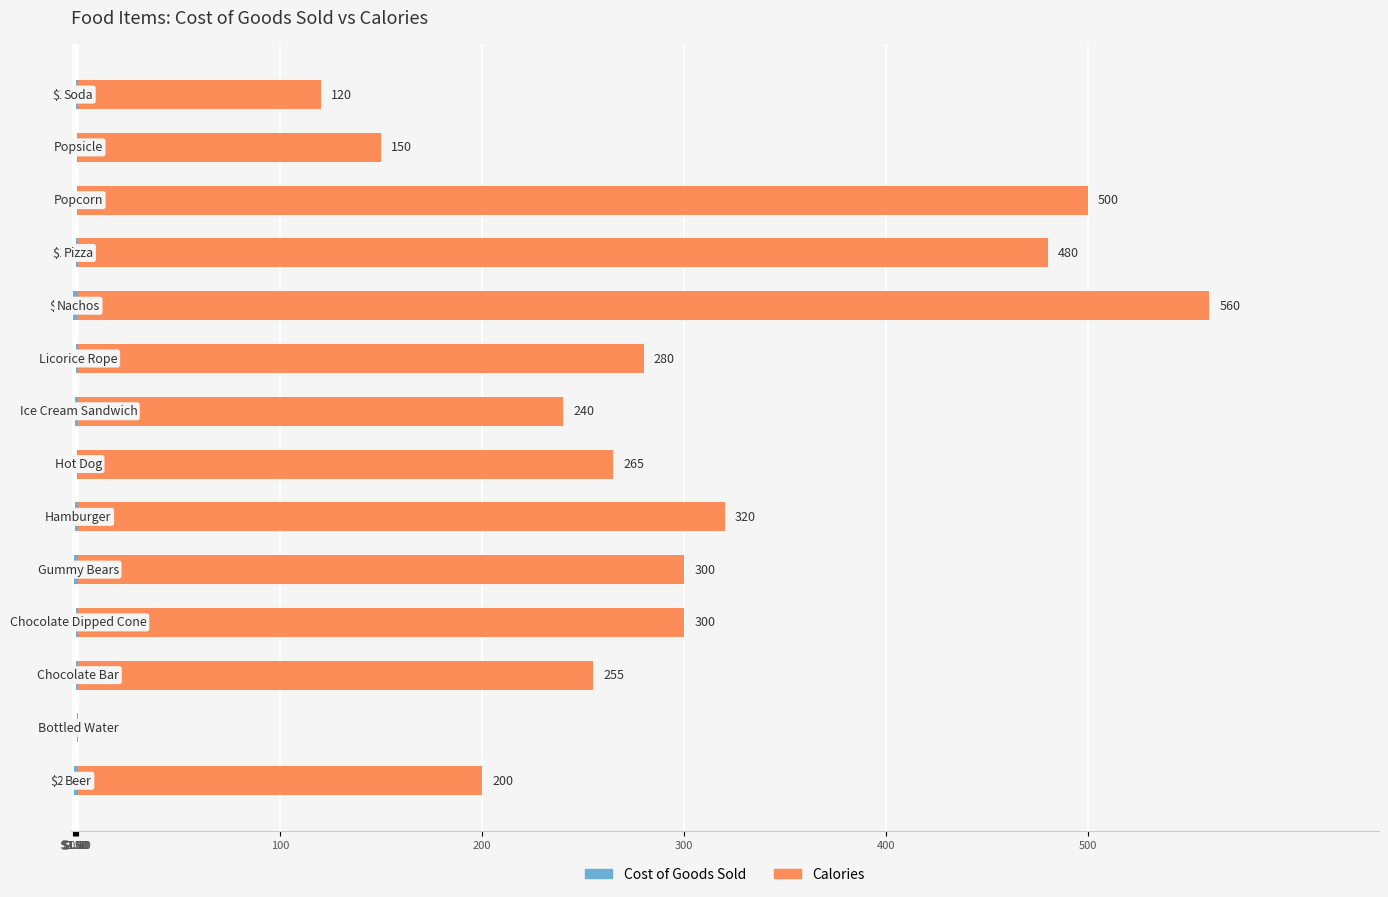

Reading right to left, what are all the values shown in this chart?

Cost of Goods Sold: -1.0	-0.5	-0.5	-1.0	-2.5	-1.0	-1.5	-0.5	-1.5	-2.0	-1.0	-1.0	-0.5	-2.0
Calories: 120.0	150.0	500.0	480.0	560.0	280.0	240.0	265.0	320.0	300.0	300.0	255.0	0.0	200.0